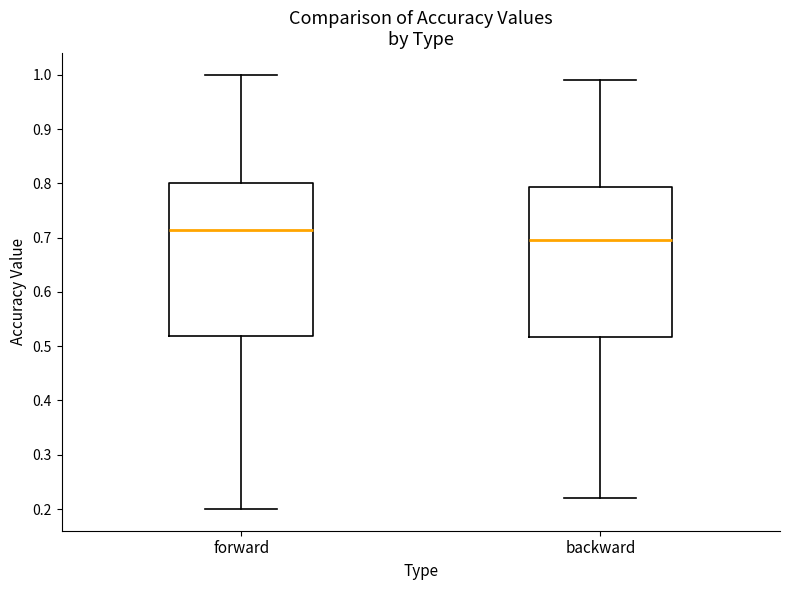

Reading left to right, read every box against the y-axis: the position of its median line, the range the box covers, and the ends of its whiskers. The values are not printed on the chart, so give them approximately, as read against the axis.

forward: median 0.71, box 0.52 to 0.80, whiskers 0.20 to 1.00
backward: median 0.70, box 0.52 to 0.79, whiskers 0.22 to 0.99